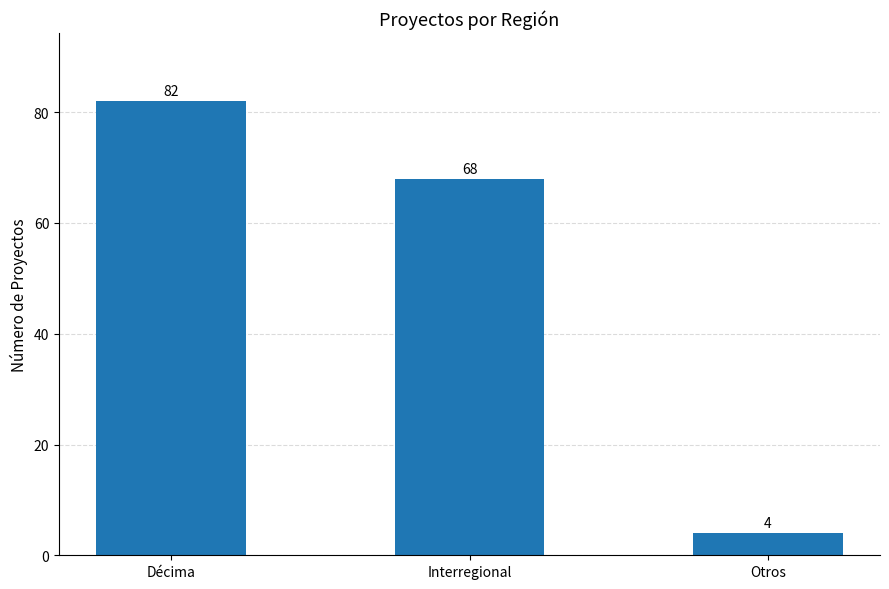

Which category has the lowest value across all series?

Otros